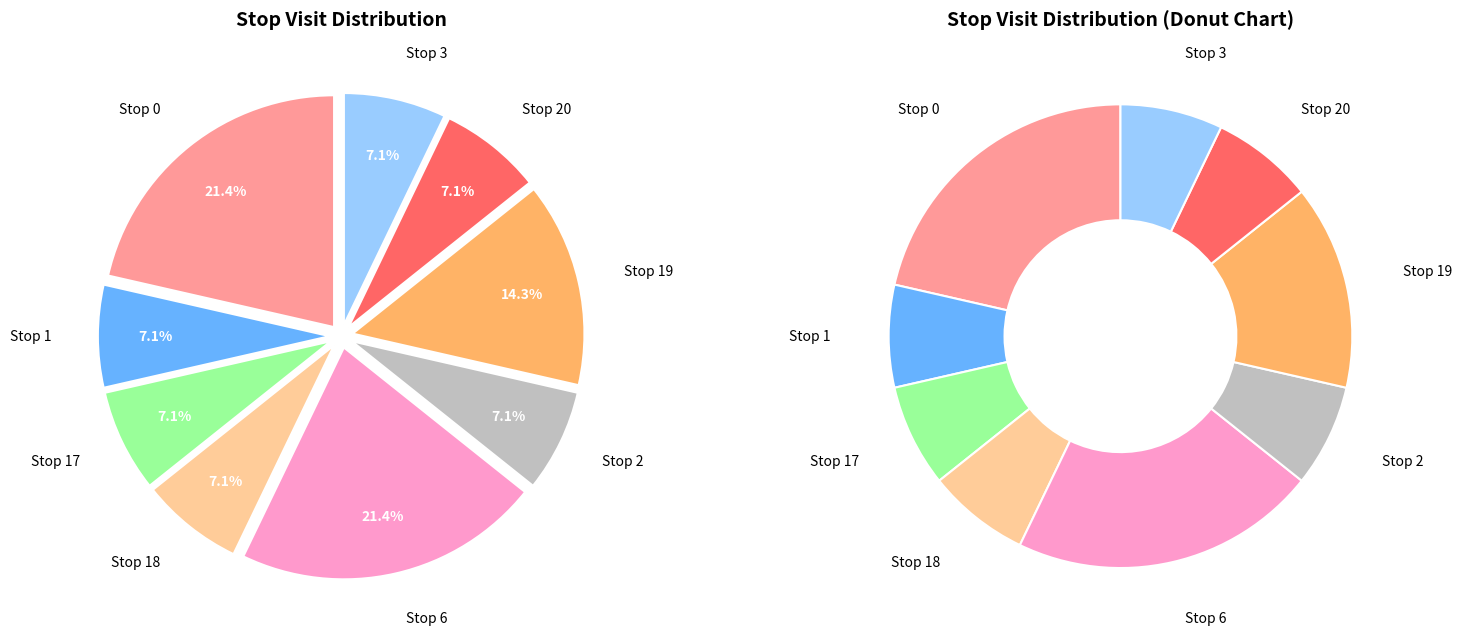

What is the smallest slice in the pie chart?

Stop 1